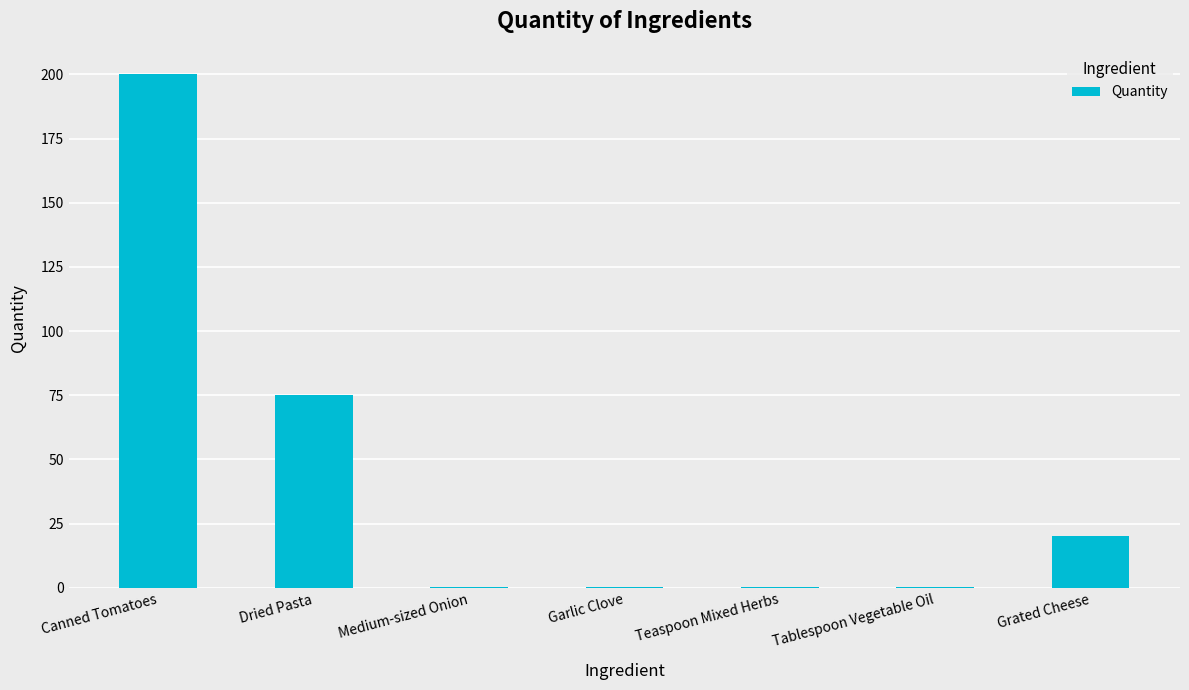

What is the sum of all values?

296.0